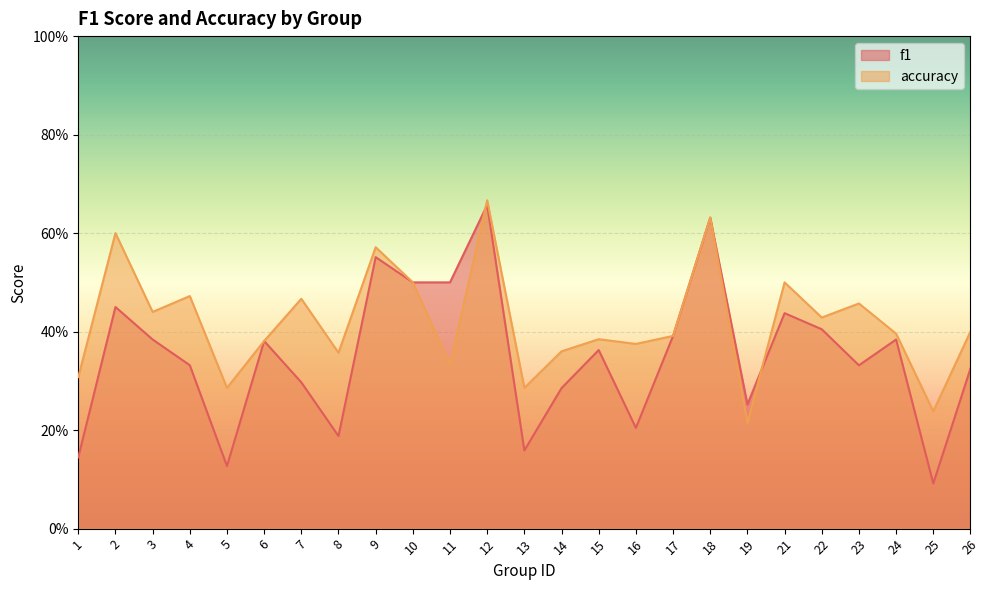

In accuracy, how many points are higher than both neighbors (excluding endpoints)?

9